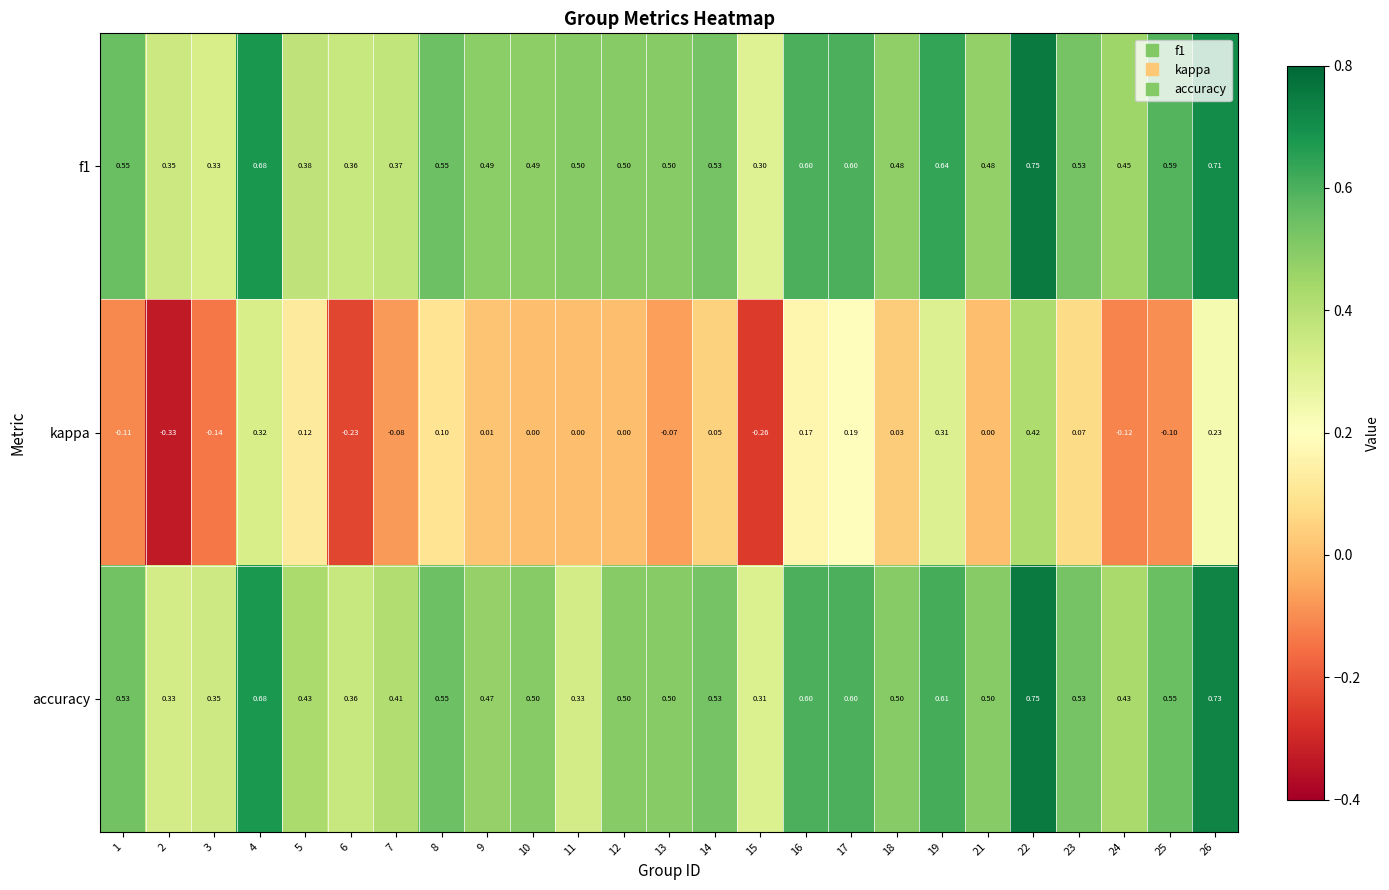

At which category is the sum across all series the highest?

22